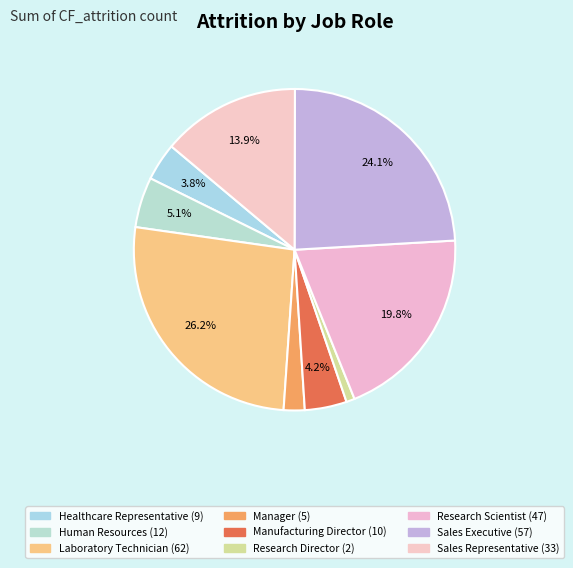

Count the number of slices in the pie.

9